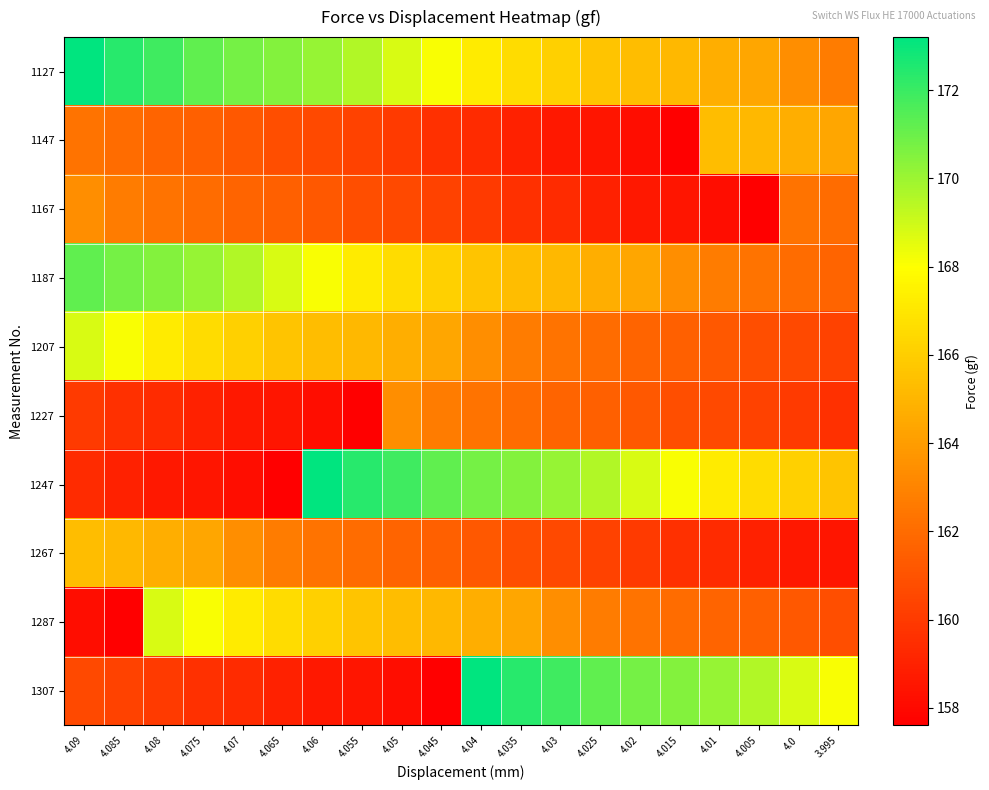

Between 4.06 and 4.05, which is larger?

4.06